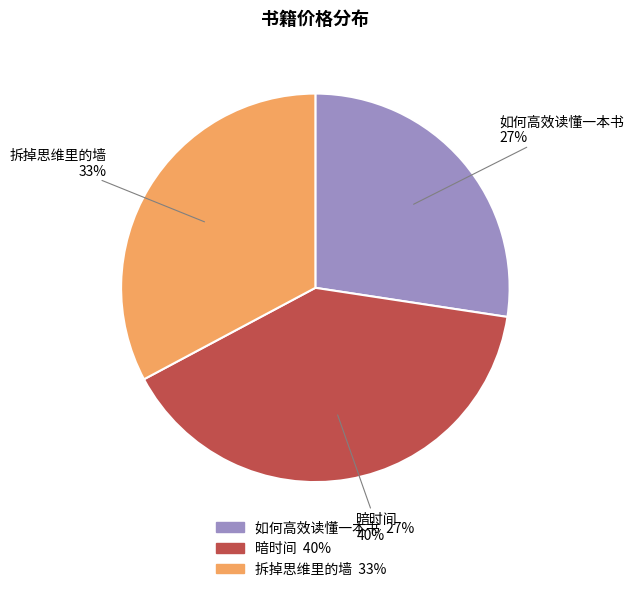

To the nearest percent, what is the average slice percentage?

33%